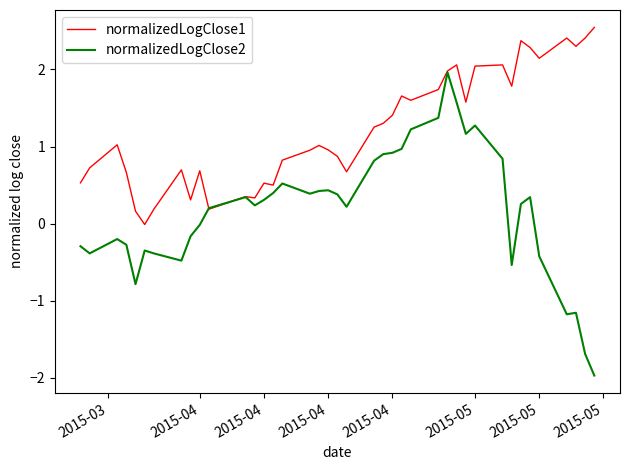

What is the maximum value for normalizedLogClose2?

2.0